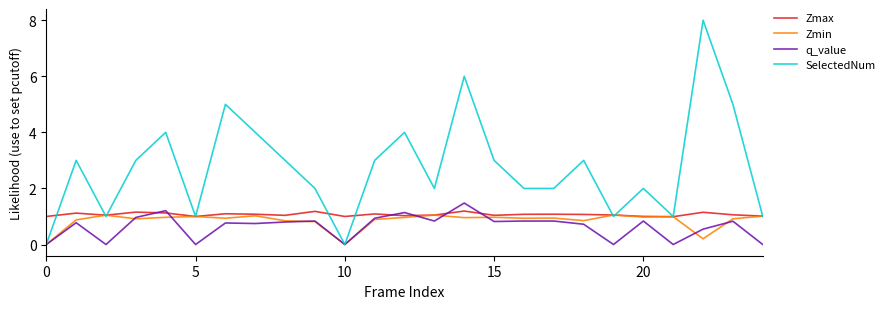

What are all the series names shown in the legend?

Zmax, Zmin, q_value, SelectedNum